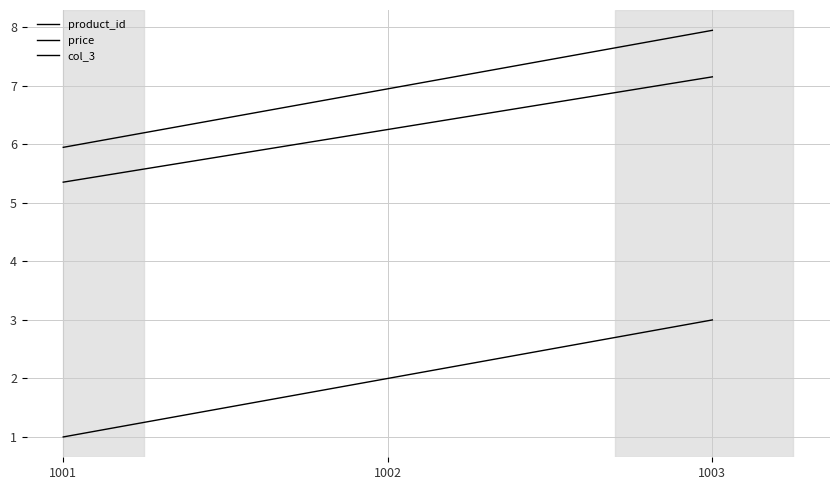

Does the chart have visible grid lines?

Yes